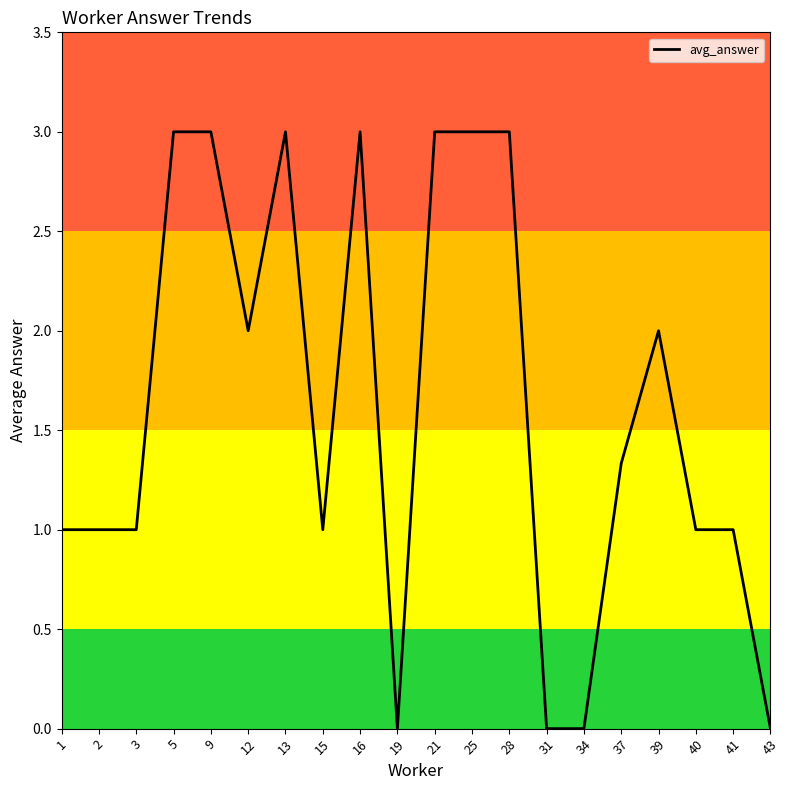

What is the greatest value displayed?

3.0